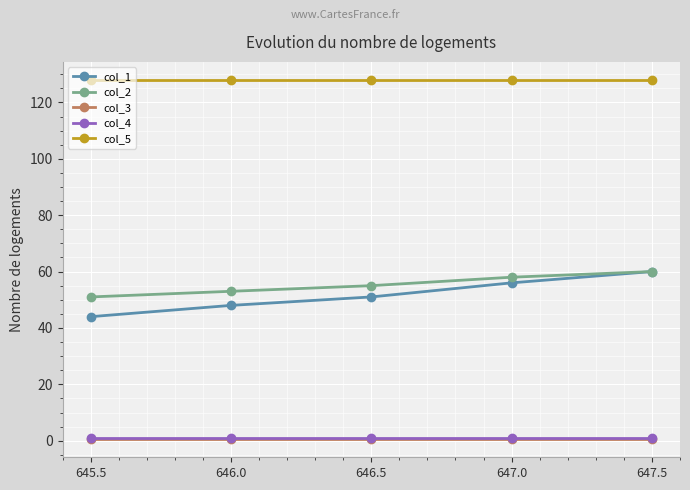

Reading left to right, list all the values displayed in this chart.

col_1: 44.0	48.0	51.0	56.0	60.0
col_2: 51.0	53.0	55.0	58.0	60.0
col_3: 0.5	0.5	0.5	0.5	0.5
col_4: 1.0	1.0	1.0	1.0	1.0
col_5: 128.0	128.0	128.0	128.0	128.0